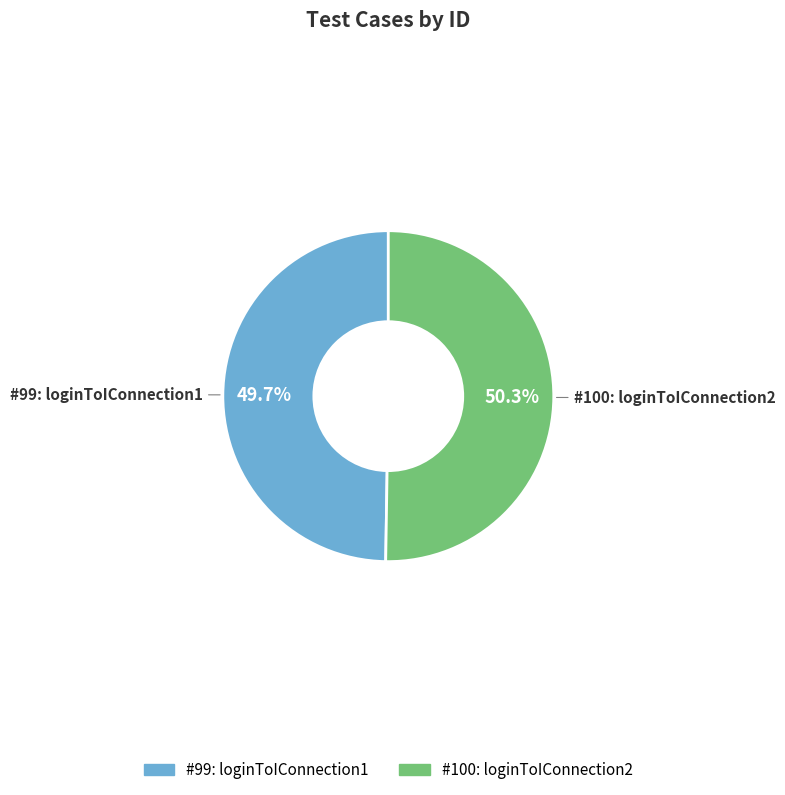

Is there a majority slice in this chart?

Yes